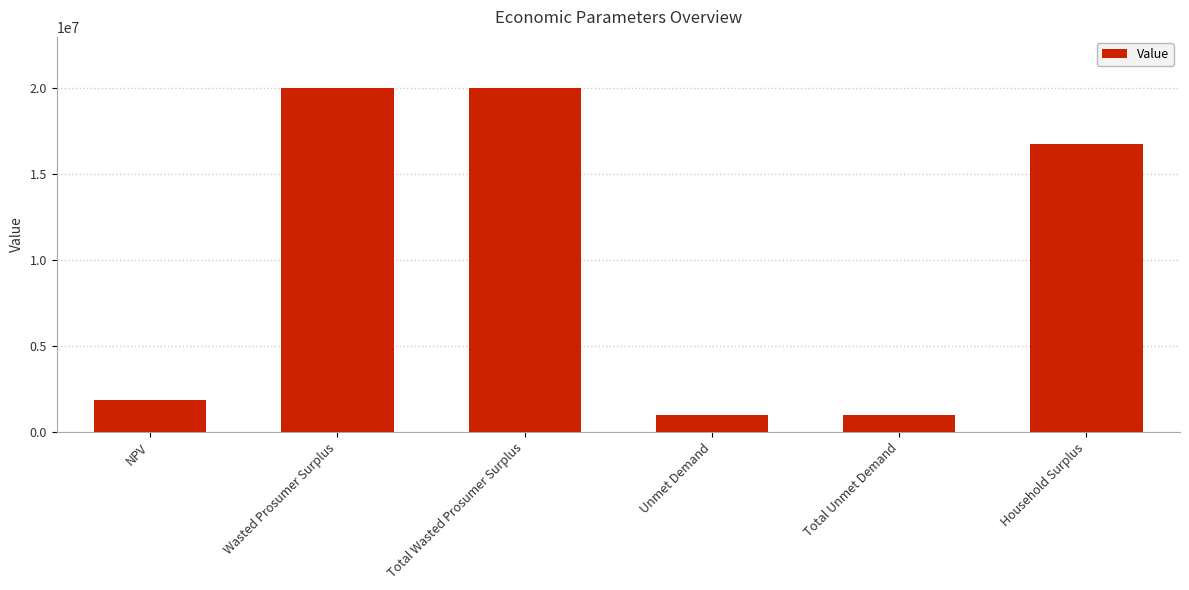

Reading left to right, transcribe all the data shown in this chart.

1840678.9	19994206.1	19994206.1	962668.4	962668.4	16773488.2